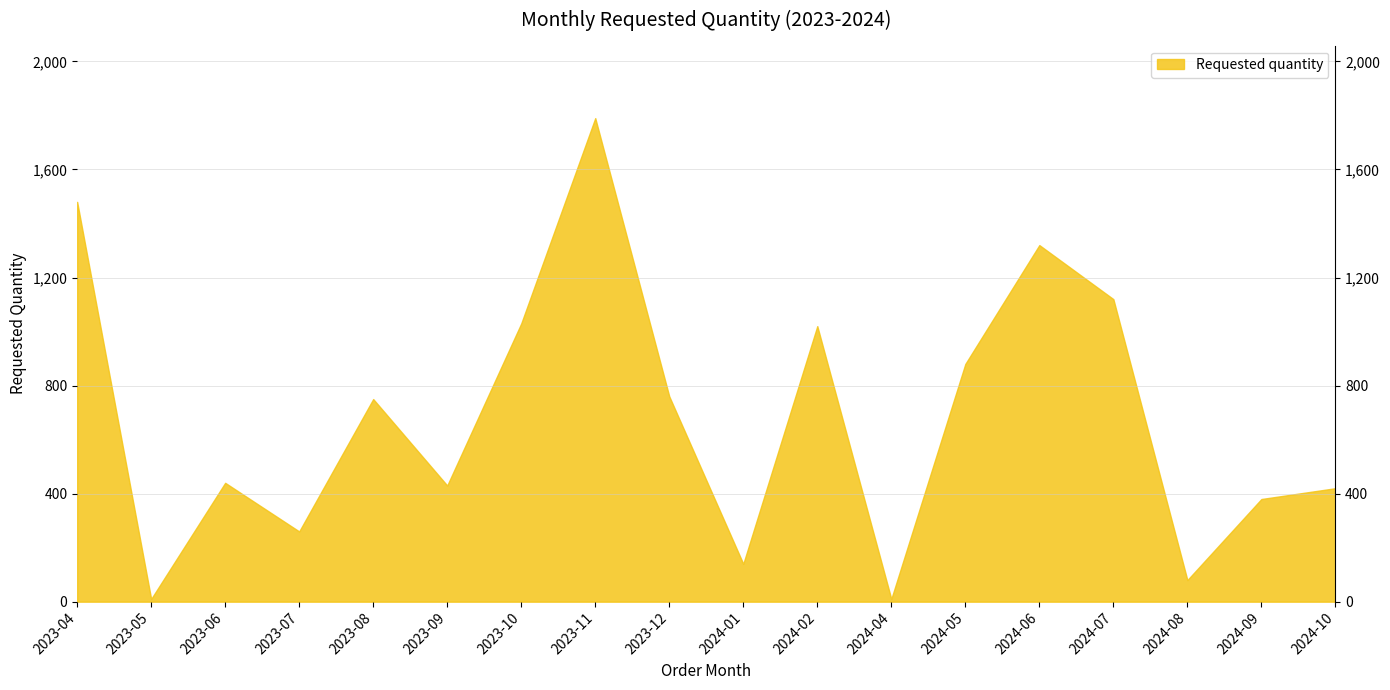

Reading left to right, extract all data points from this chart.

1480	10	440	260	750	430	1030	1790	760	140	1020	10	880	1320	1120	80	380	420